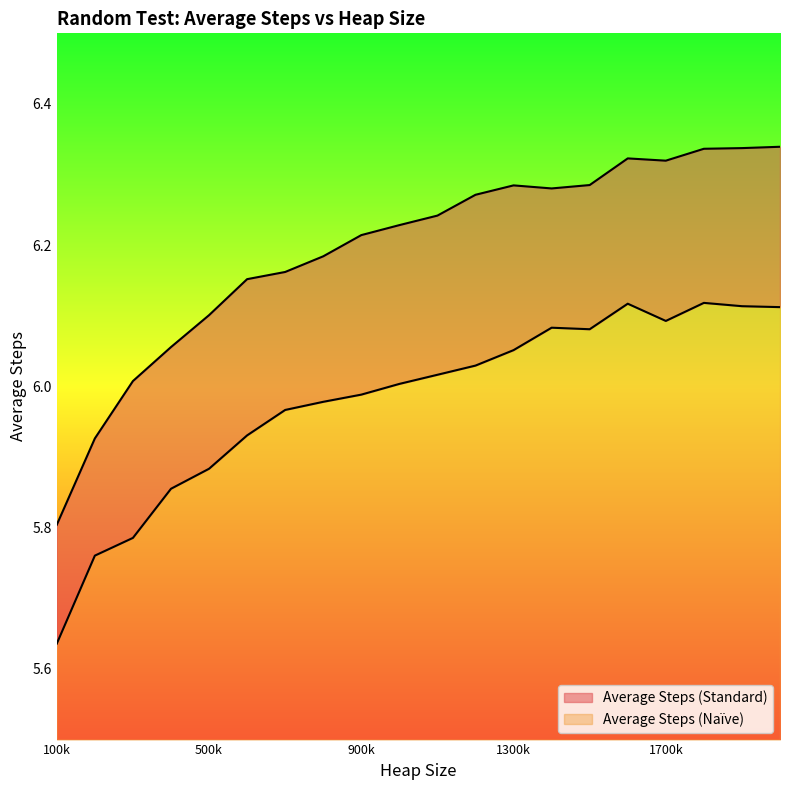

At which category does the chart reach its peak across all series?

2000000